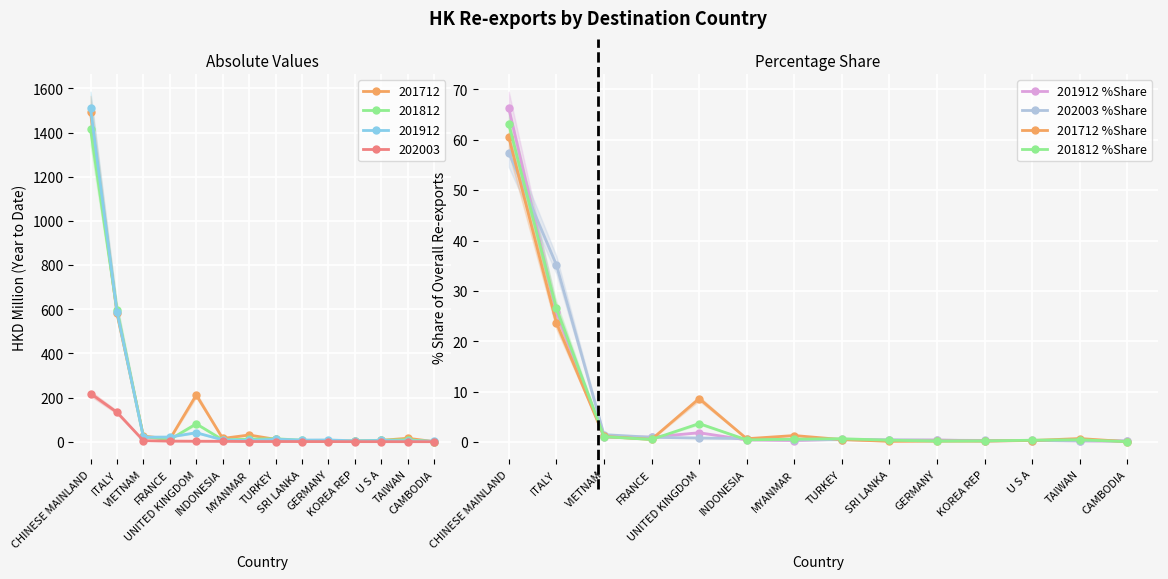

What is the difference between the highest and lowest values at VIETNAM?

0.5